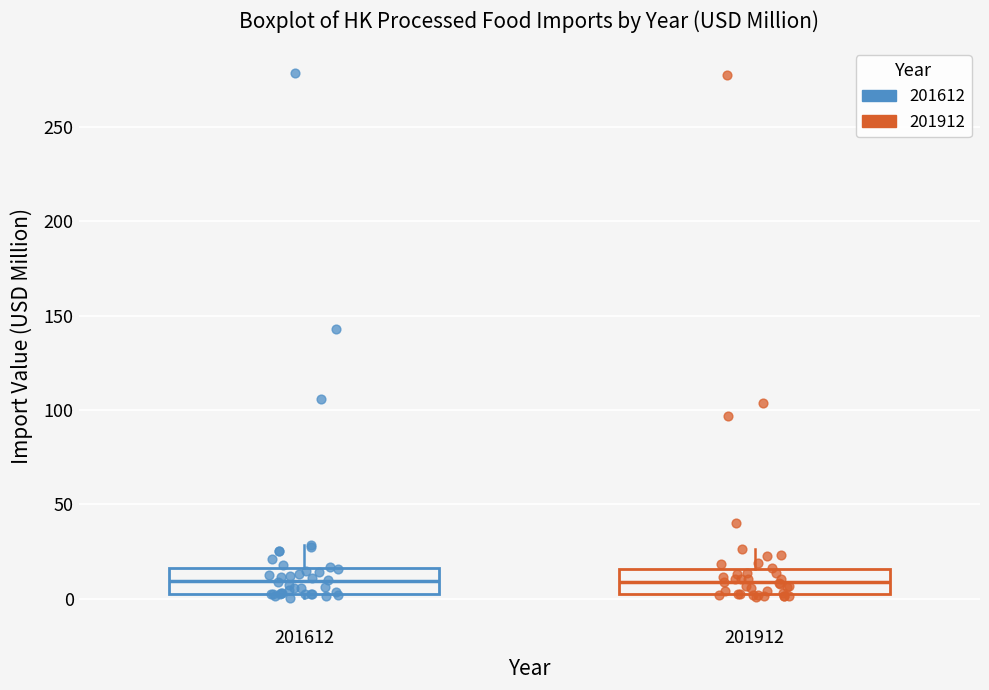

Reading left to right, read every box against the y-axis: the position of its median line, the range the box covers, and the ends of its whiskers. The values are not printed on the chart, so give them approximately, as read against the axis.

201612: median 10, box 5 to 15, whiskers 0 to 30
201912: median 10, box 5 to 15, whiskers 0 to 25